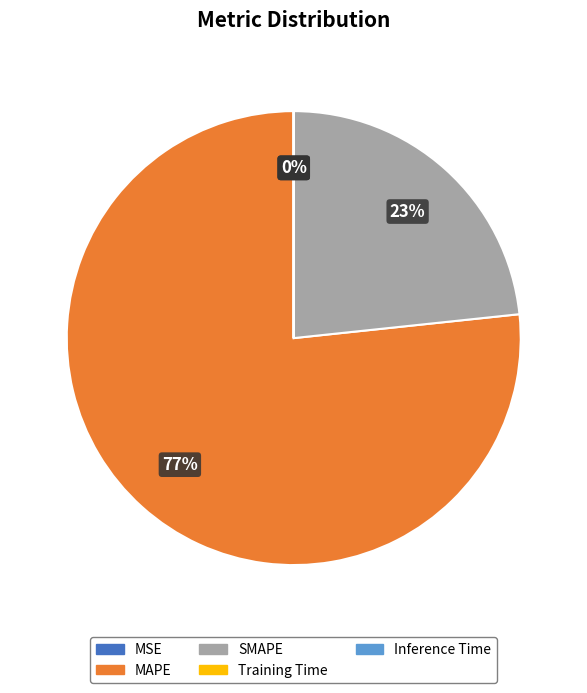

To the nearest percent, what is the difference between the largest and smallest slice percentages?

77%